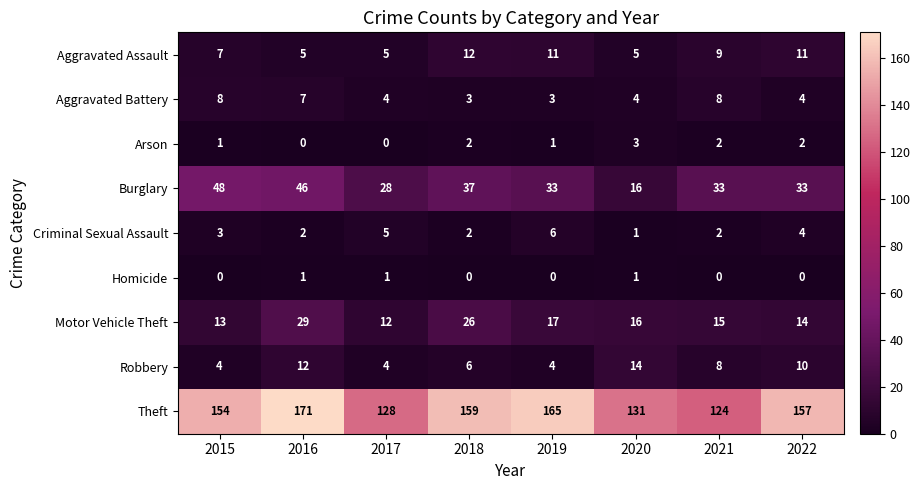

Rank the series at 2016 from lowest to highest value.

Arson, Homicide, Criminal Sexual Assault, Aggravated Assault, Aggravated Battery, Robbery, Motor Vehicle Theft, Burglary, Theft